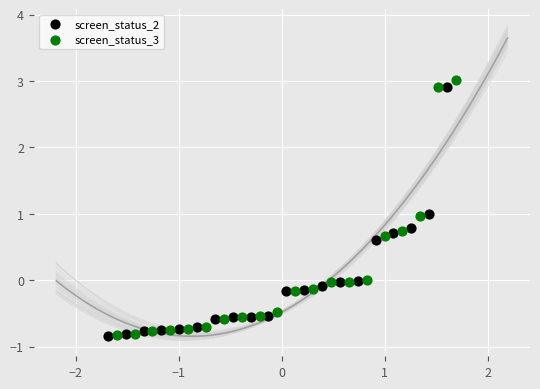

Which series has the widest spread of Y values?

screen_status_3